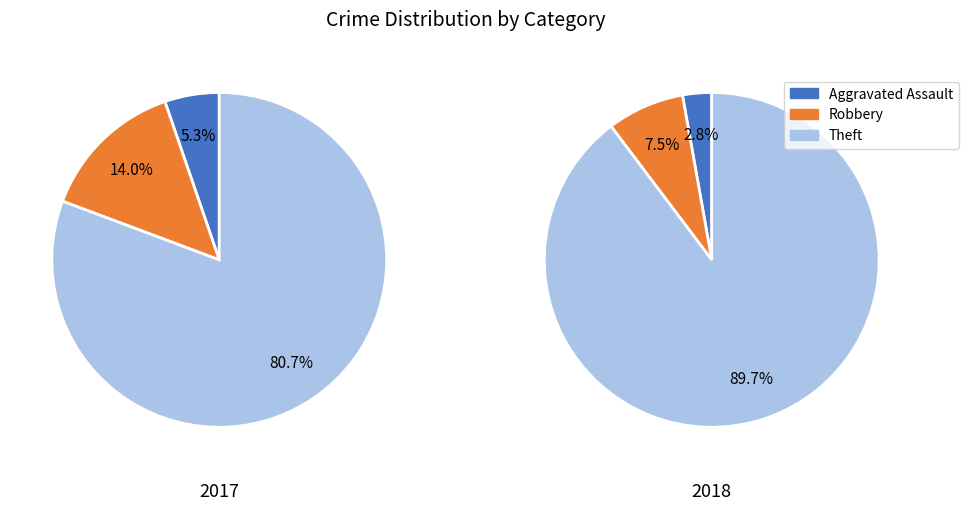

How many segments does this pie chart have?

3